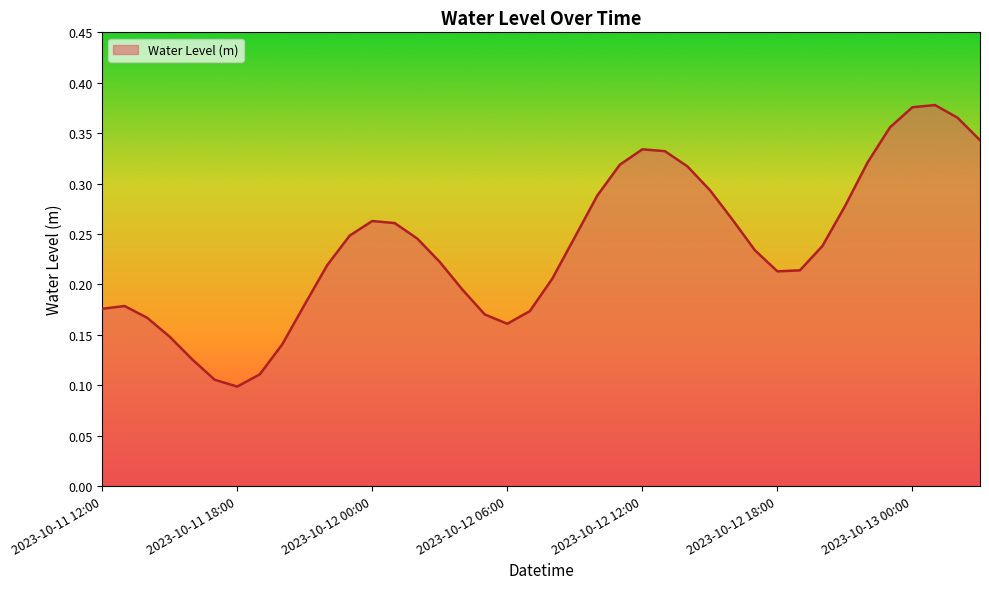

Reading left to right, list all the values displayed in this chart.

2023-10-11 12:00=0.2	2023-10-11 13:00=0.2	2023-10-11 14:00=0.2	2023-10-11 15:00=0.1	2023-10-11 16:00=0.1	2023-10-11 17:00=0.1	2023-10-11 18:00=0.1	2023-10-11 19:00=0.1	2023-10-11 20:00=0.1	2023-10-11 21:00=0.2	2023-10-11 22:00=0.2	2023-10-11 23:00=0.2	2023-10-12 00:00=0.3	2023-10-12 01:00=0.3	2023-10-12 02:00=0.2	2023-10-12 03:00=0.2	2023-10-12 04:00=0.2	2023-10-12 05:00=0.2	2023-10-12 06:00=0.2	2023-10-12 07:00=0.2	2023-10-12 08:00=0.2	2023-10-12 09:00=0.2	2023-10-12 10:00=0.3	2023-10-12 11:00=0.3	2023-10-12 12:00=0.3	2023-10-12 13:00=0.3	2023-10-12 14:00=0.3	2023-10-12 15:00=0.3	2023-10-12 16:00=0.3	2023-10-12 17:00=0.2	2023-10-12 18:00=0.2	2023-10-12 19:00=0.2	2023-10-12 20:00=0.2	2023-10-12 21:00=0.3	2023-10-12 22:00=0.3	2023-10-12 23:00=0.4	2023-10-13 00:00=0.4	2023-10-13 01:00=0.4	2023-10-13 02:00=0.4	2023-10-13 03:00=0.3